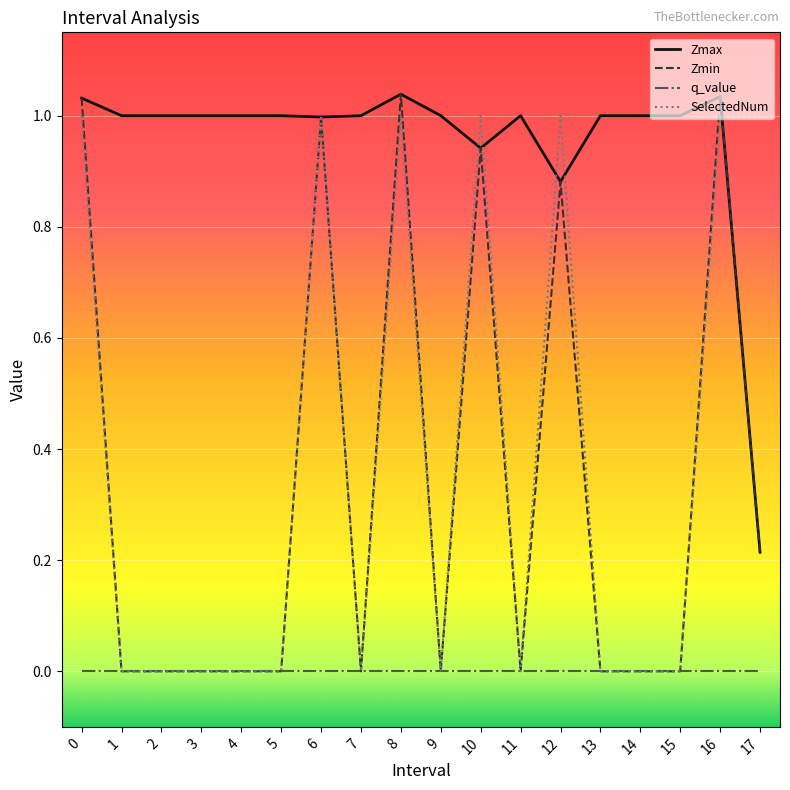

At which label does Zmax reach its minimum?

17